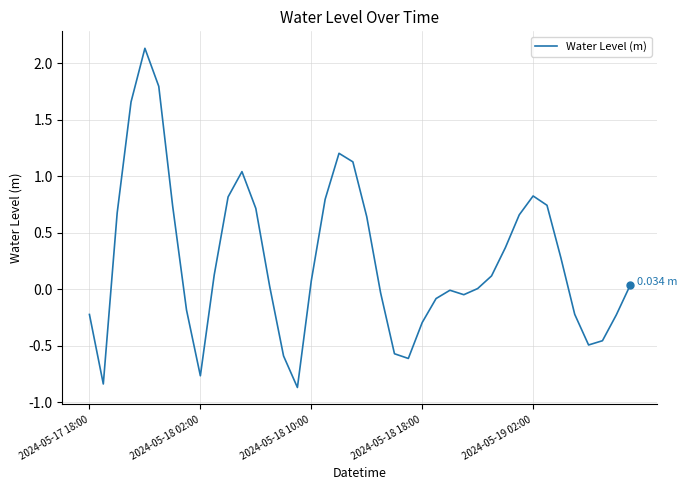

What is the difference between the maximum and minimum values?

3.0